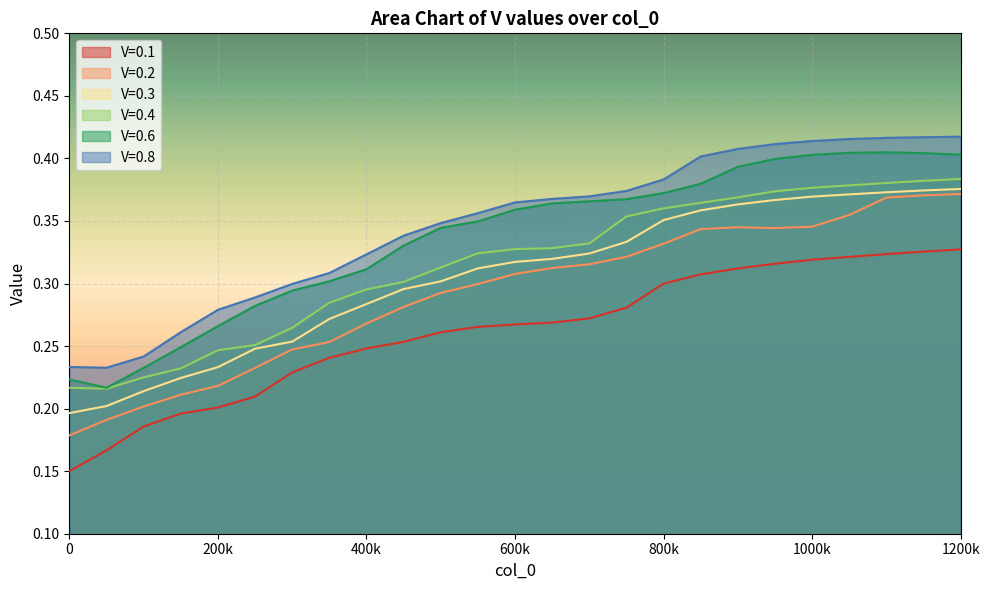

What is the approximate value of V=0.2 at 950000?

0.3